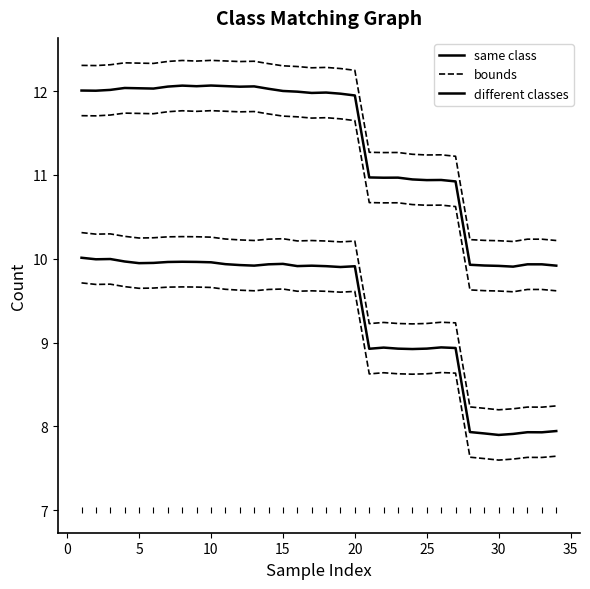

How many lines are shown in the chart?

6